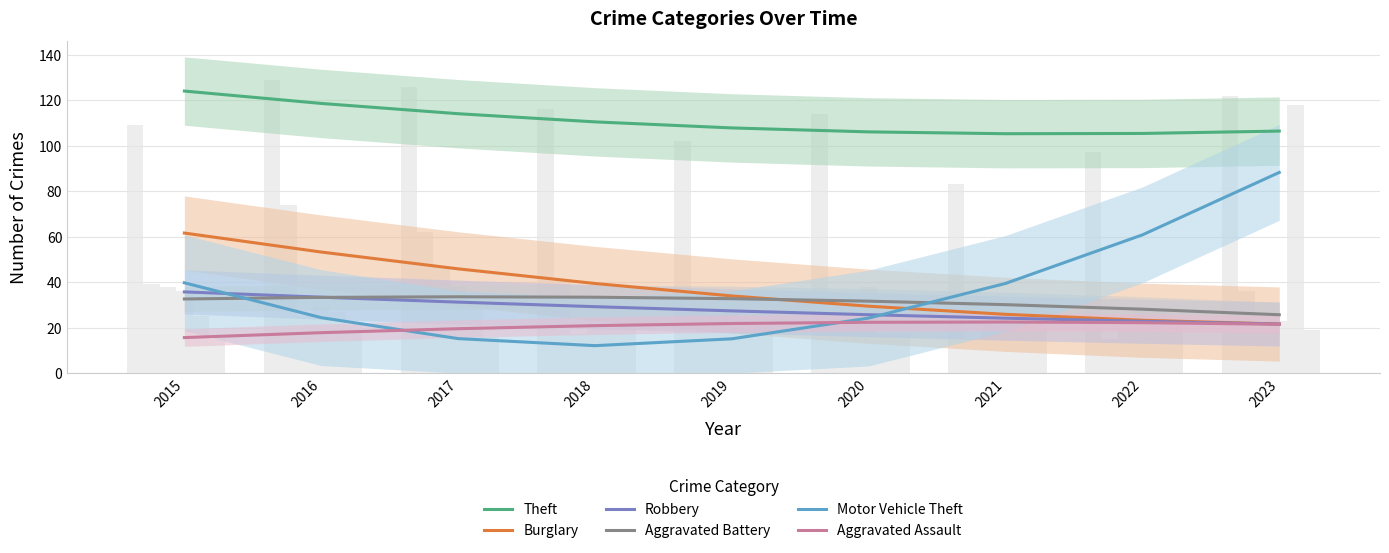

Which series changed the most between 2019 and 2021?

Motor Vehicle Theft